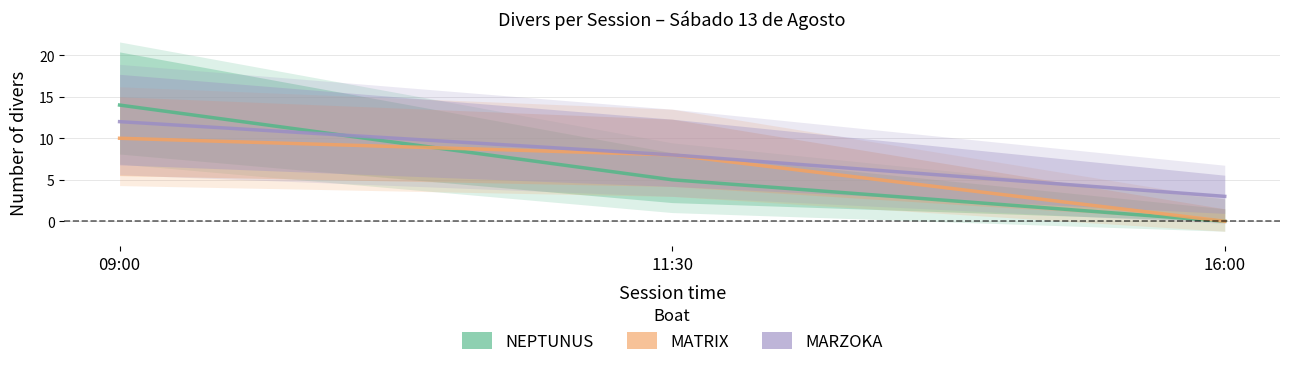

What are all the series names shown in the legend?

NEPTUNUS, MATRIX, MARZOKA